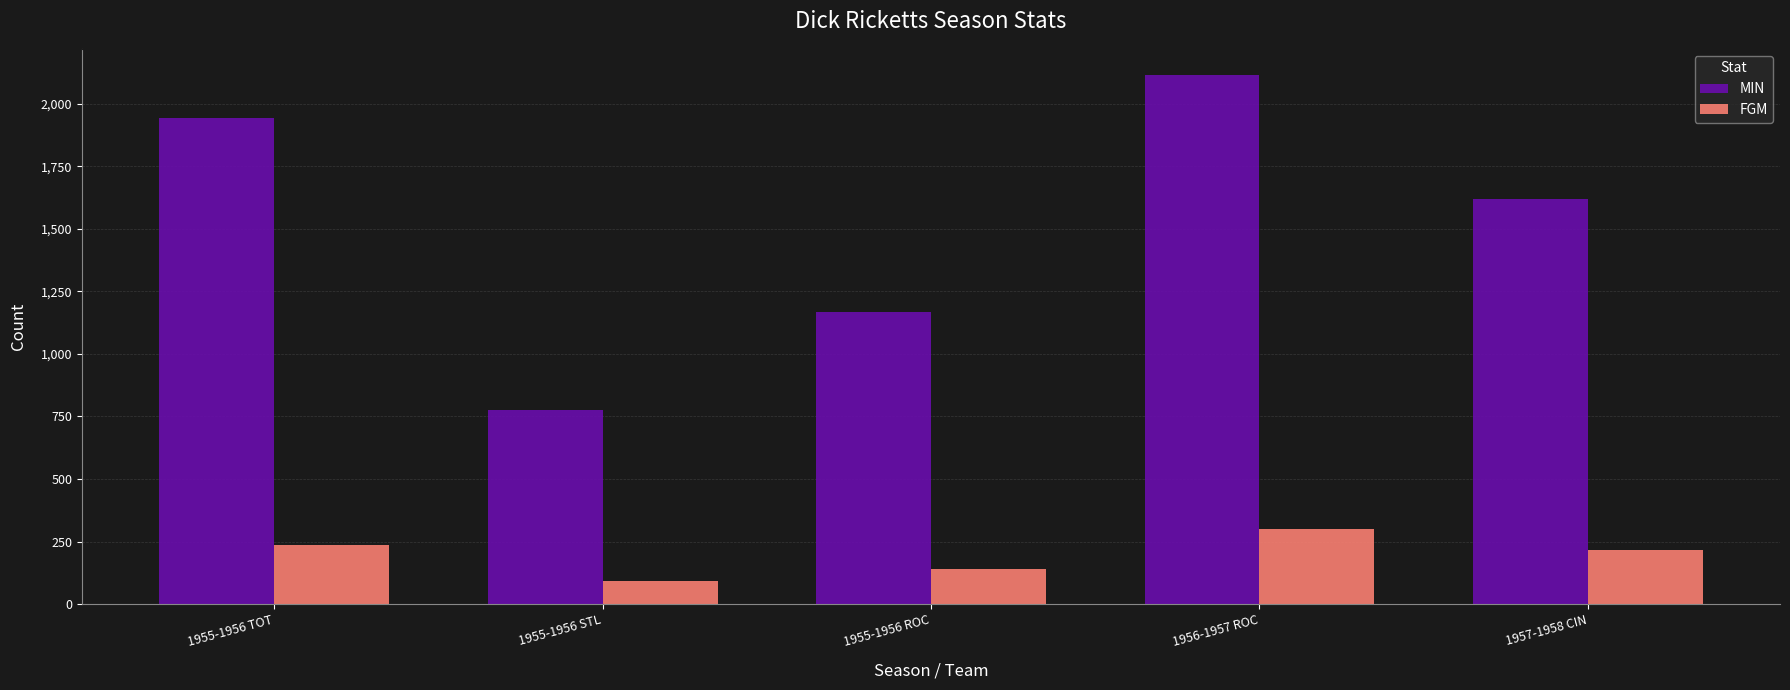

What is the average value of the MIN series?

1524